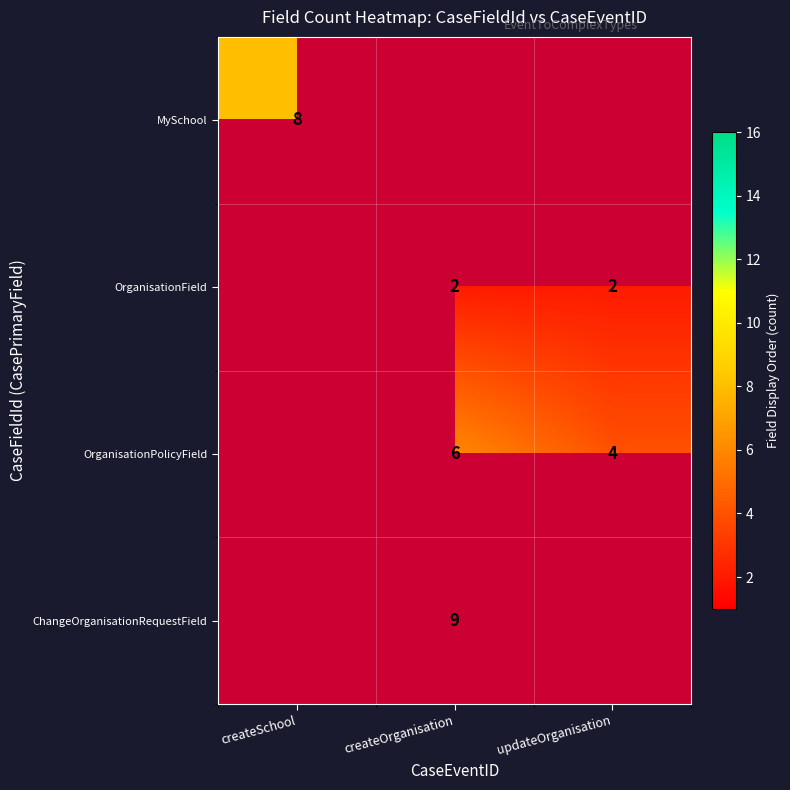

How many data points does each series have?

3